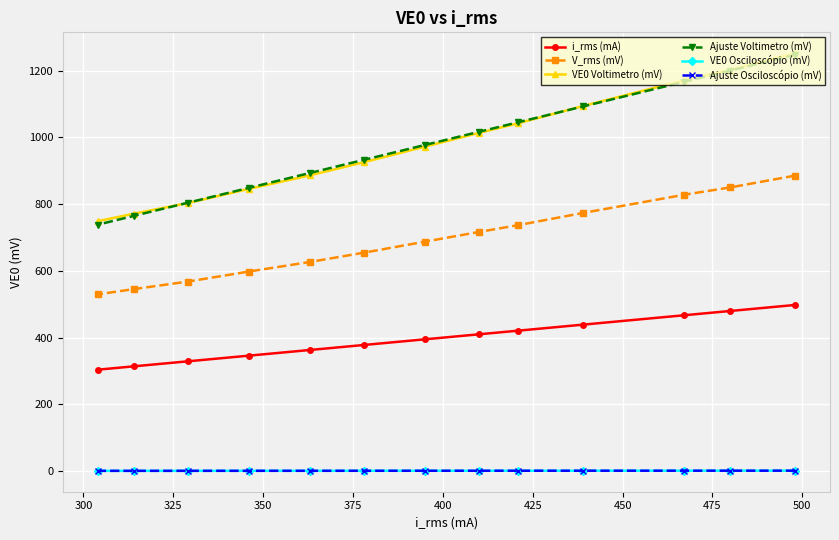

Which series has the largest range (max minus min)?

Ajuste Voltimetro (mV)